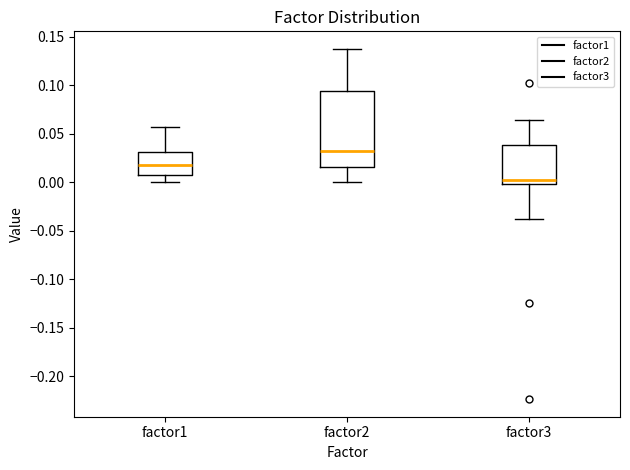

Reading left to right, transcribe this box plot: for each box, give where its median line is, the range the box spans, and where its two whiskers end, as read against the y-axis. The values are not printed on the chart, so give them approximately, as read against the axis.

factor1: median 0.015, box 0.005 to 0.030, whiskers 0.000 to 0.055
factor2: median 0.030, box 0.015 to 0.095, whiskers 0.000 to 0.140
factor3: median 0.000 (just above the box's lower edge), box 0.000 to 0.040, whiskers -0.040 to 0.065